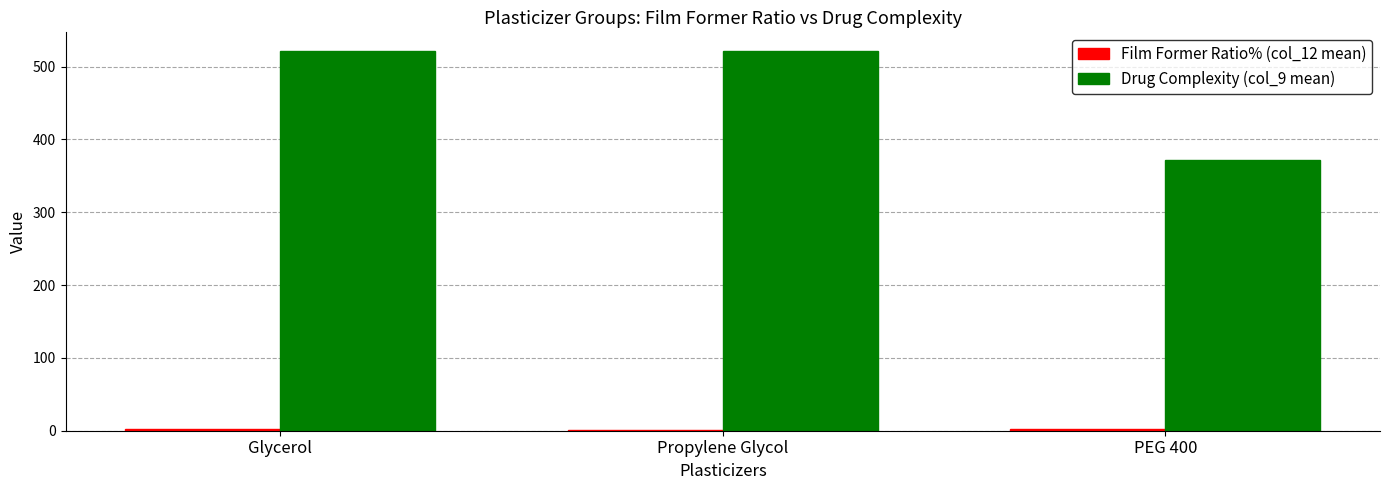

Which series has the largest total across all categories?

Drug Complexity (col_9 mean)